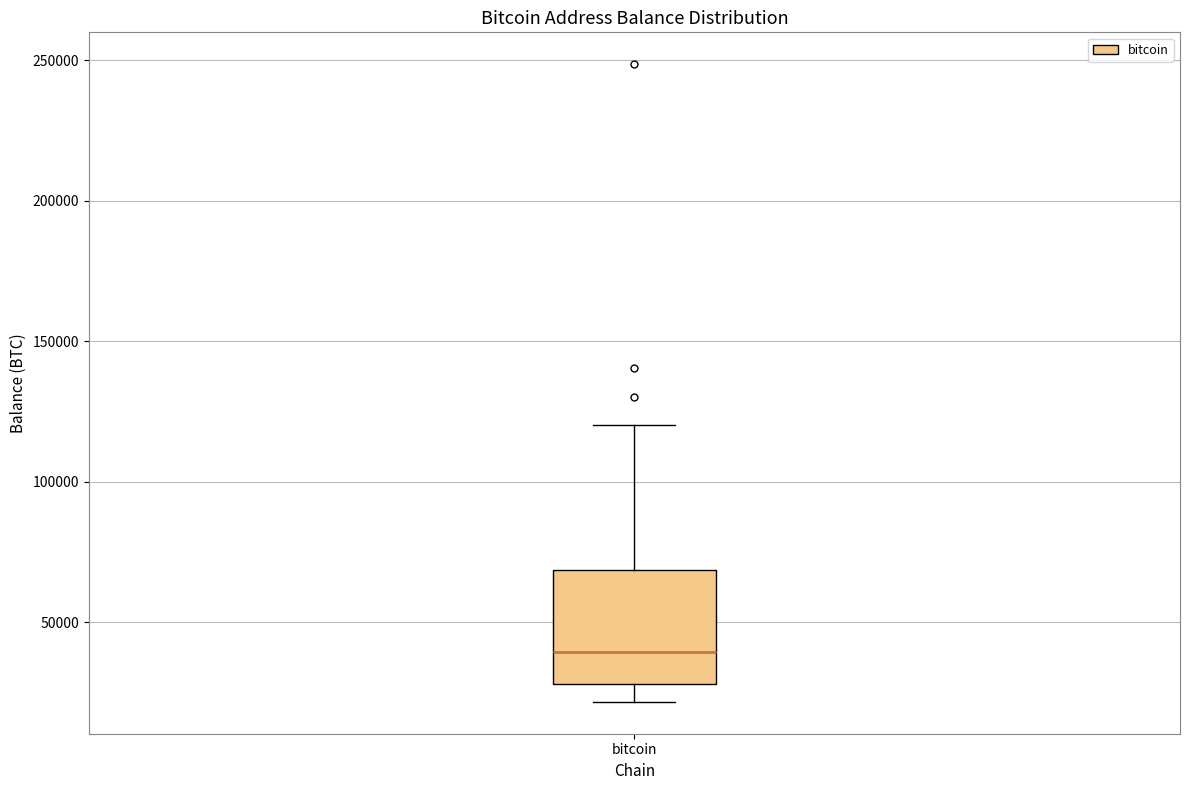

Transcribe this box plot: give where the median line is, the range the box spans, and where the two whiskers end, as read against the y-axis. The values are not printed on the chart, so give them approximately, as read against the axis.

median 40000, box 30000 to 70000, whiskers 20000 to 120000